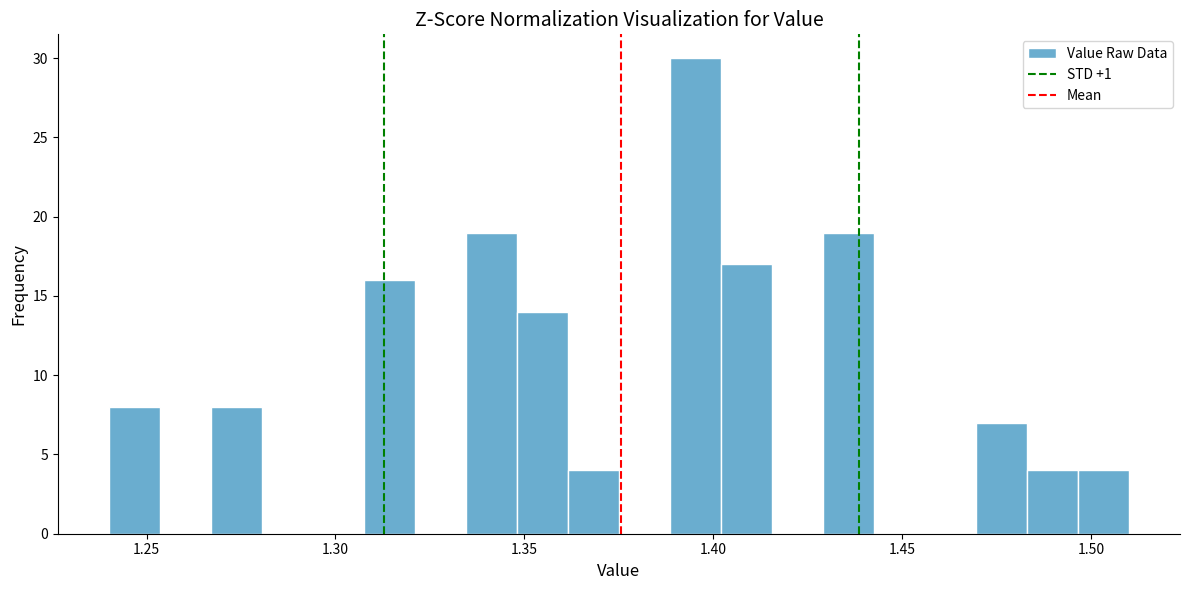

Around what value on the x-axis is the tallest bar? Give the approximate position of its centre, as read against the axis.

1.395